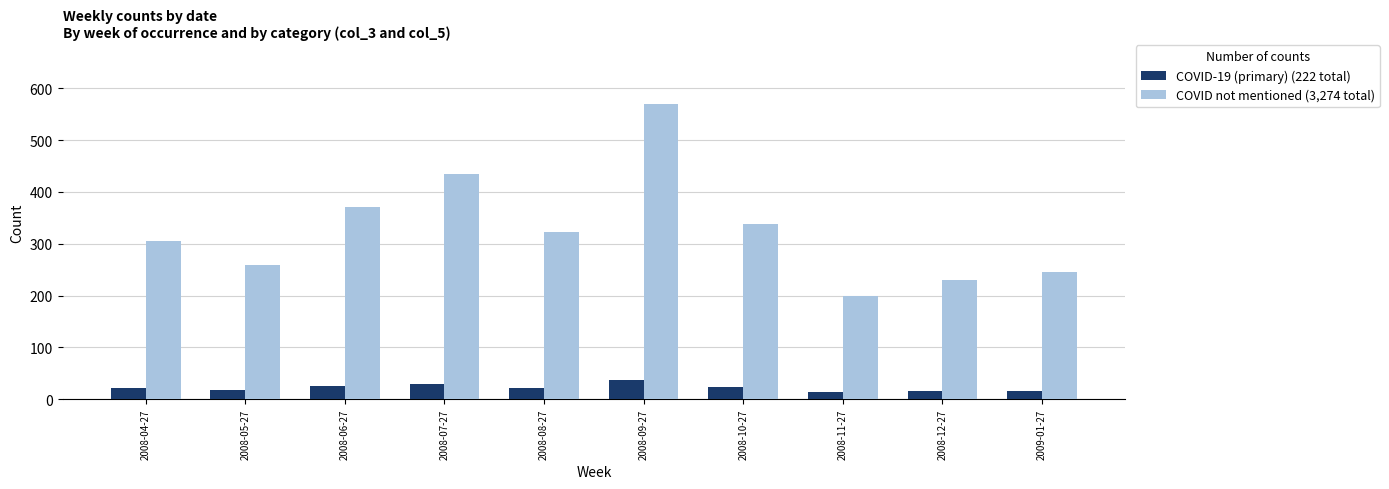

At which category is the sum across all series the highest?

2008-09-27